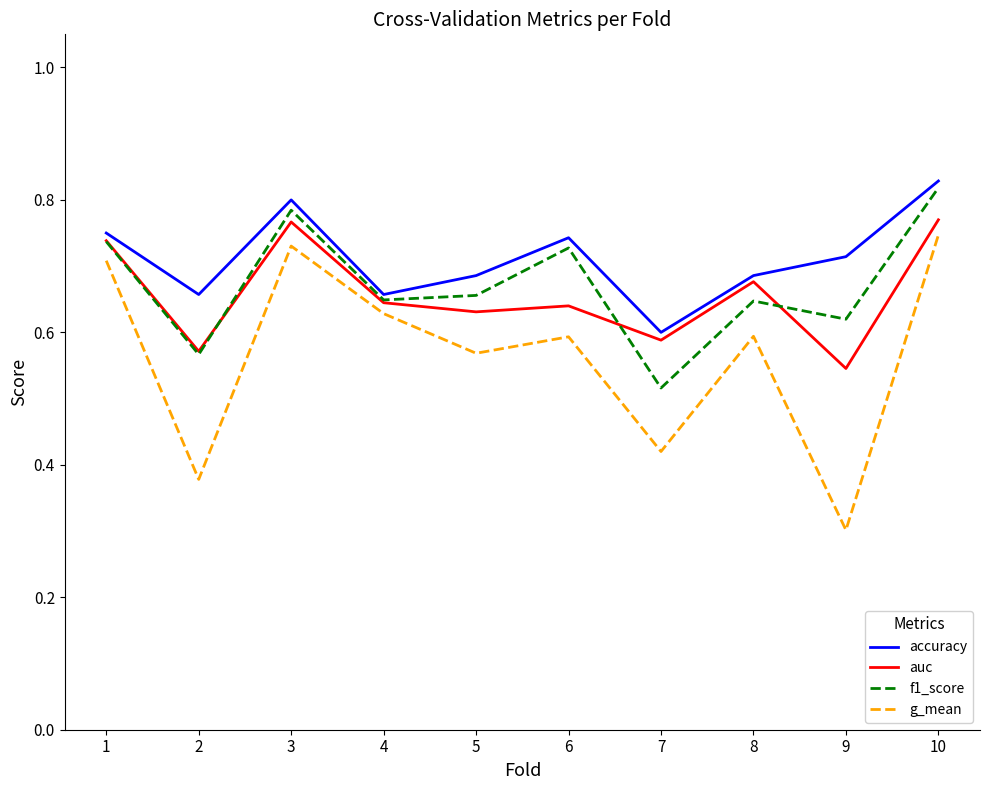

Count the number of categories in the chart.

10